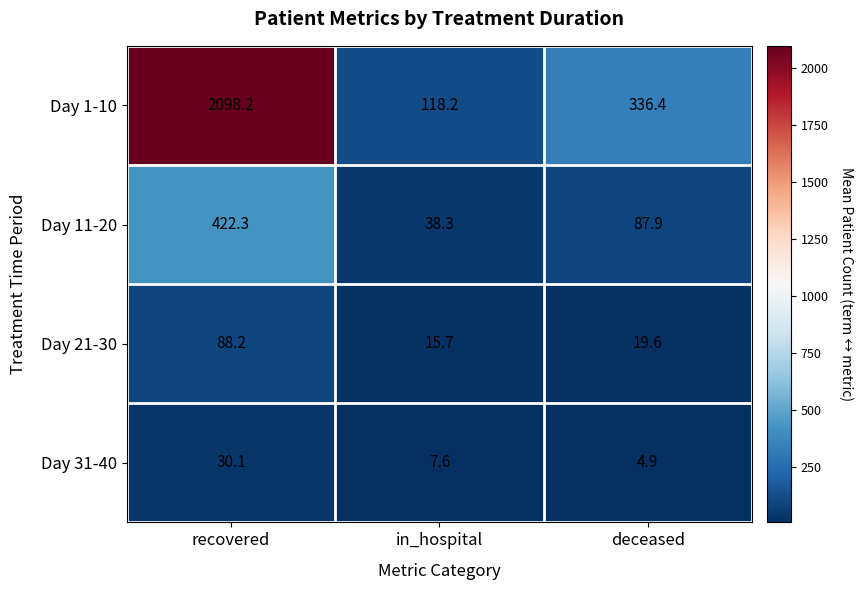

Count the number of categories in the chart.

3